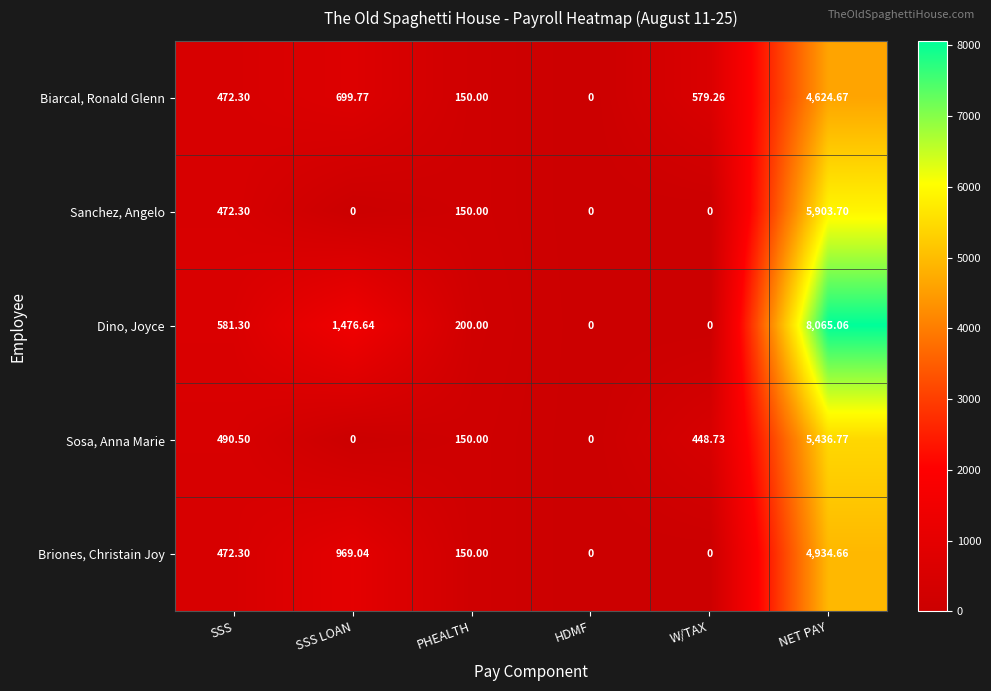

Rank the categories by Biarcal, Ronald Glenn value from lowest to highest.

HDMF, PHEALTH, SSS, W/TAX, SSS LOAN, NET PAY